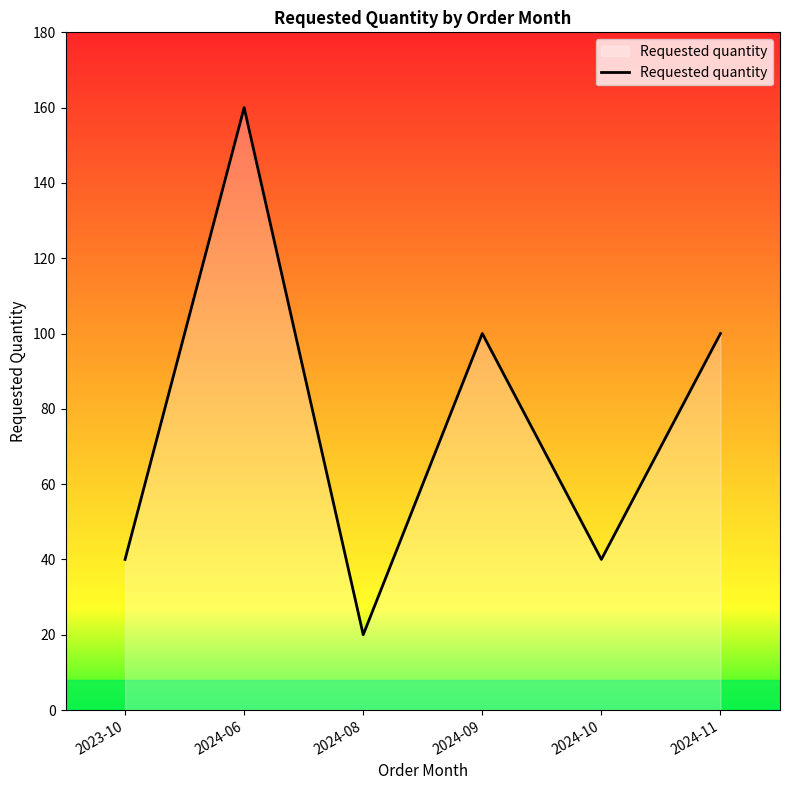

How many series are shown in this chart?

1